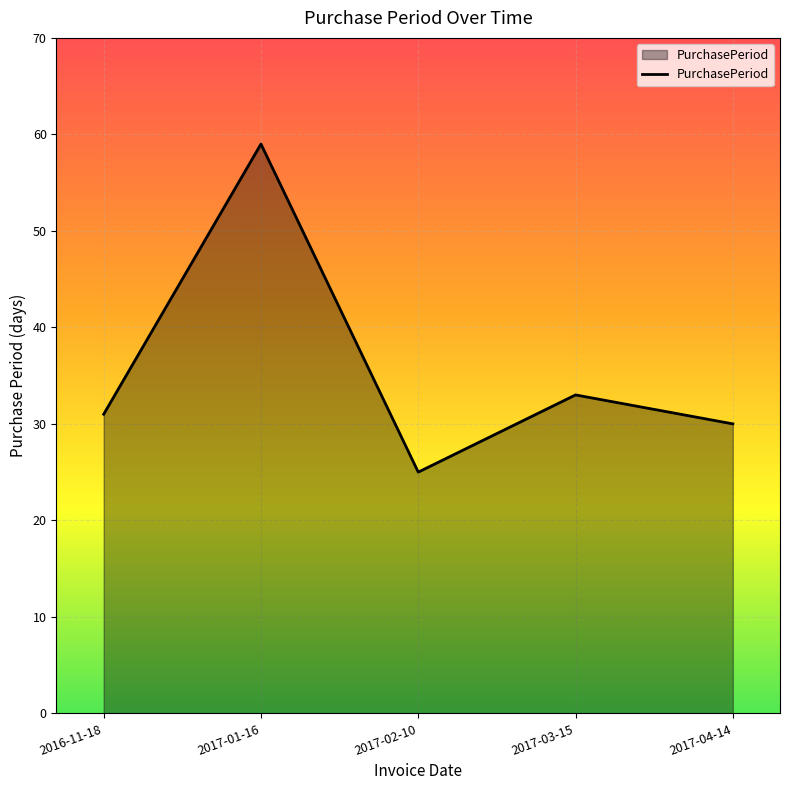

How many interior local peaks (higher than both neighbors) does the data have?

2